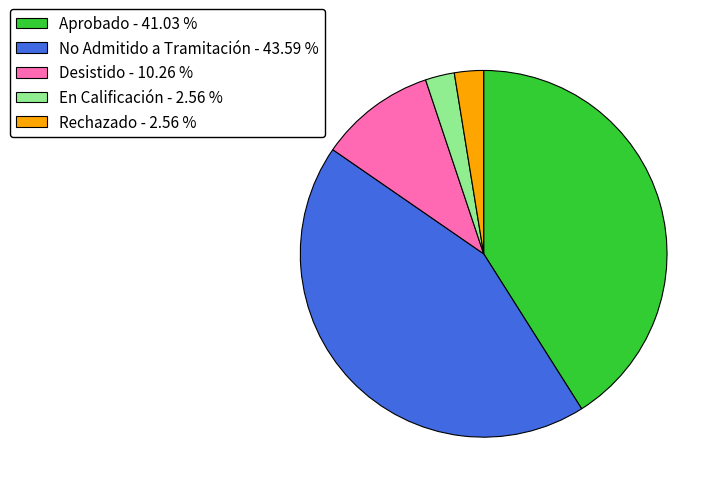

Does Aprobado - 41.03 % represent more than half of the total?

No